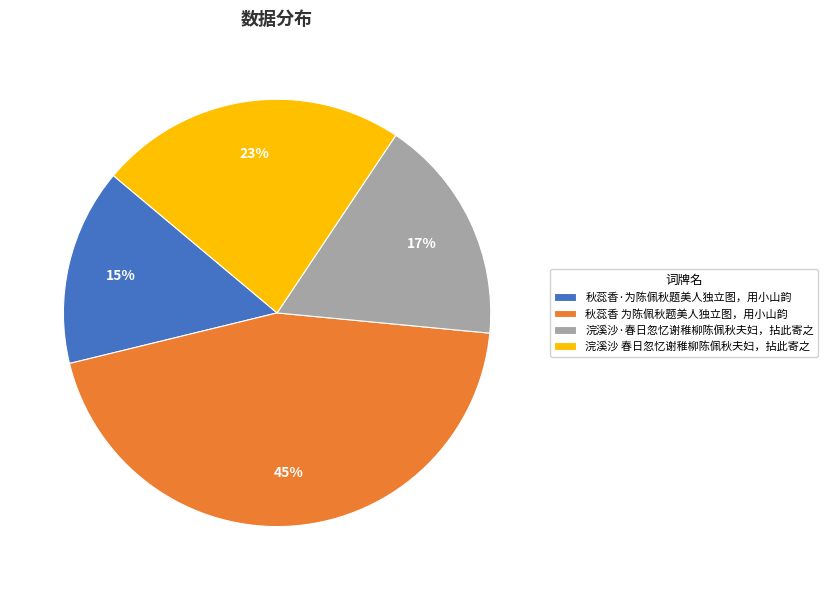

To the nearest percent, what is the combined percentage of 秋蕊香·为陈佩秋题美人独立图，用小山韵 and 浣溪沙·春日忽忆谢稚柳陈佩秋夫妇，拈此寄之?

32%